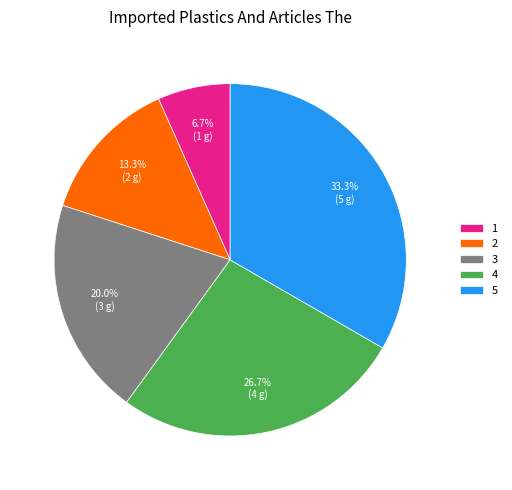

To the nearest percent, what portion does 5 represent?

33%